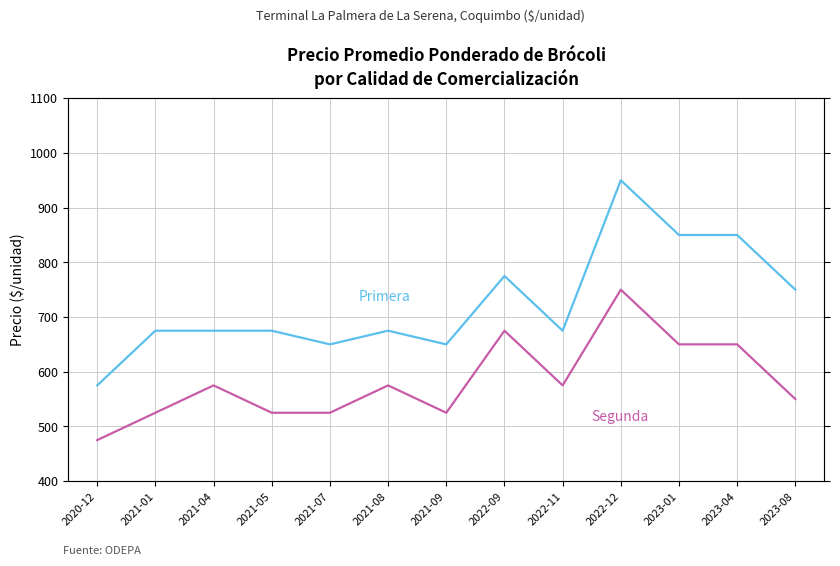

Which label corresponds to the largest value in the chart?

2022-12